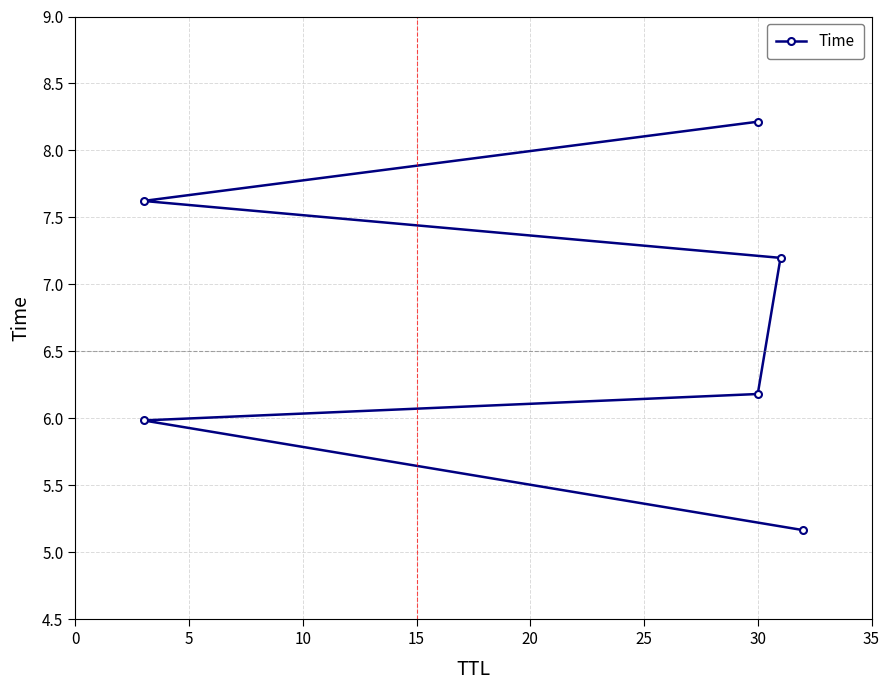

How many lines are shown in the chart?

1